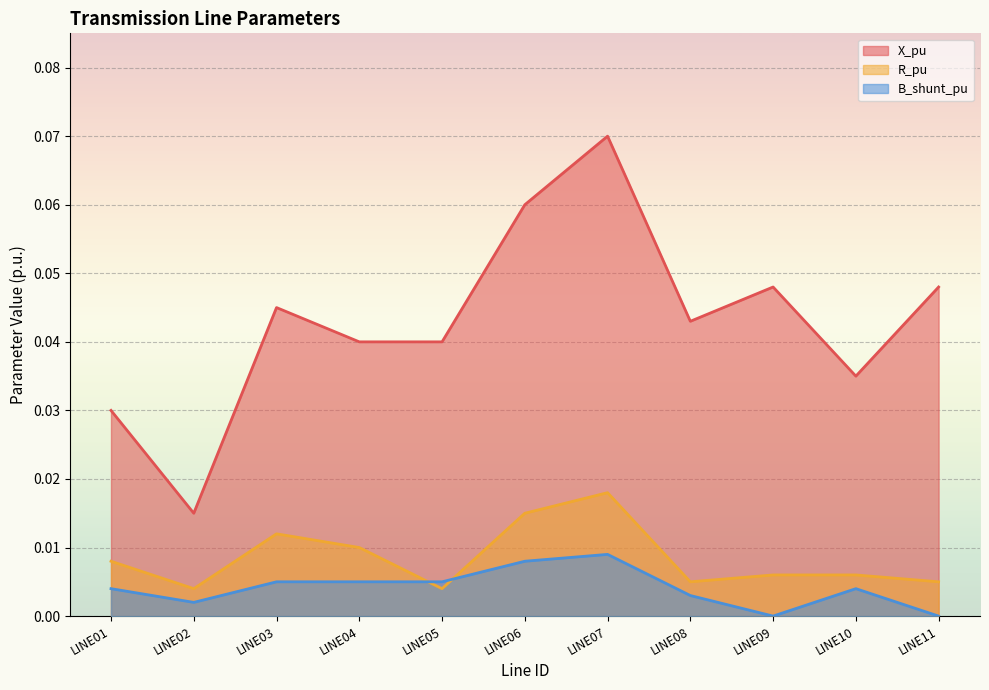

How many B_shunt_pu values are between 0 and 1?

11